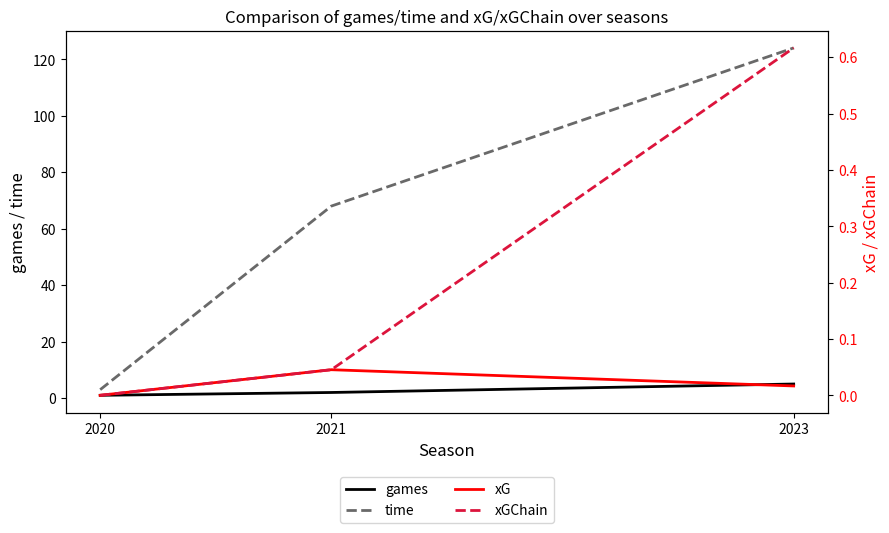

Is it true that games equals 5.0 at 2023?

True